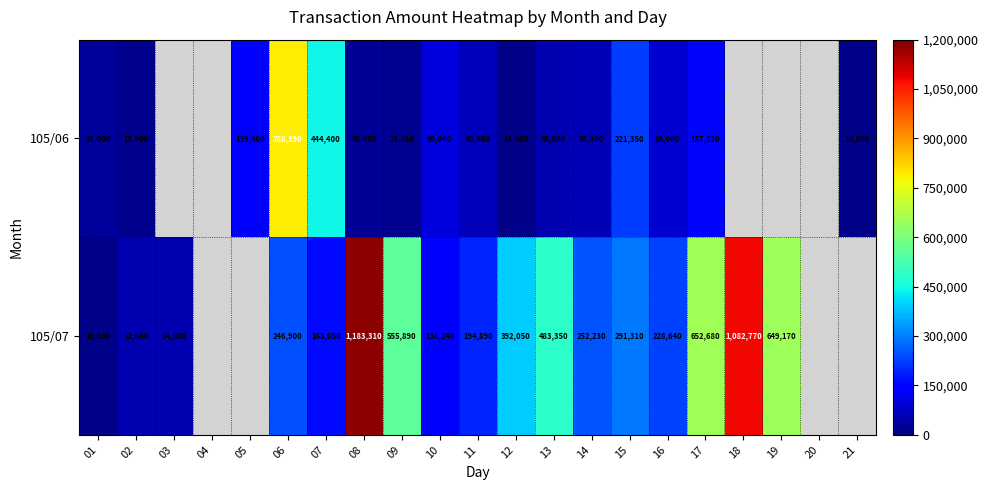

True or false: 105/07 has a value of 283355 at 07.

False